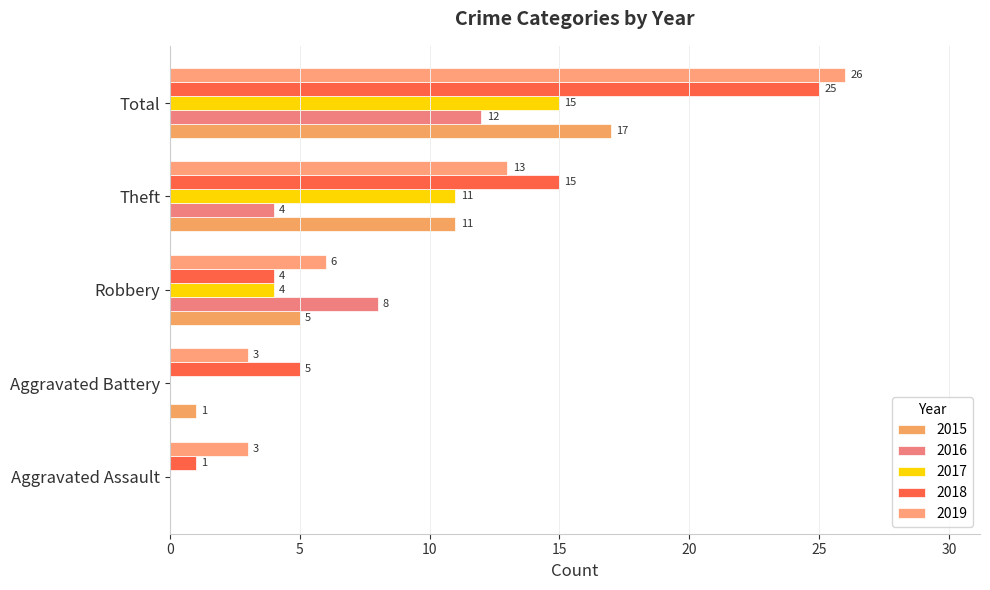

Rank the categories by 2015 value from highest to lowest.

Total, Theft, Robbery, Aggravated Battery, Aggravated Assault